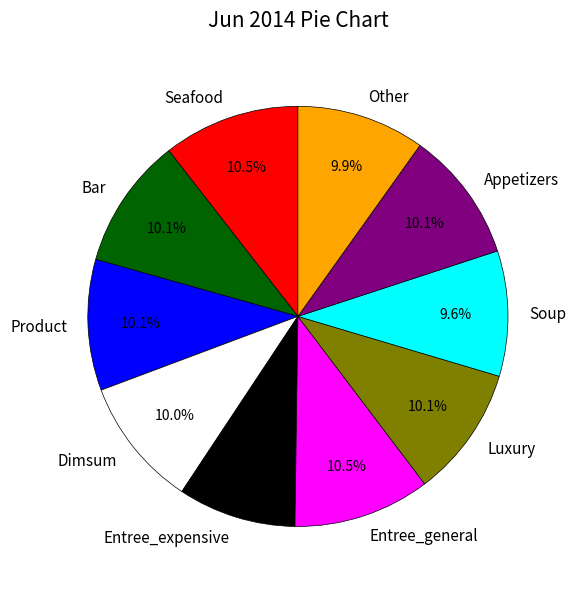

Does any single category account for the majority?

No